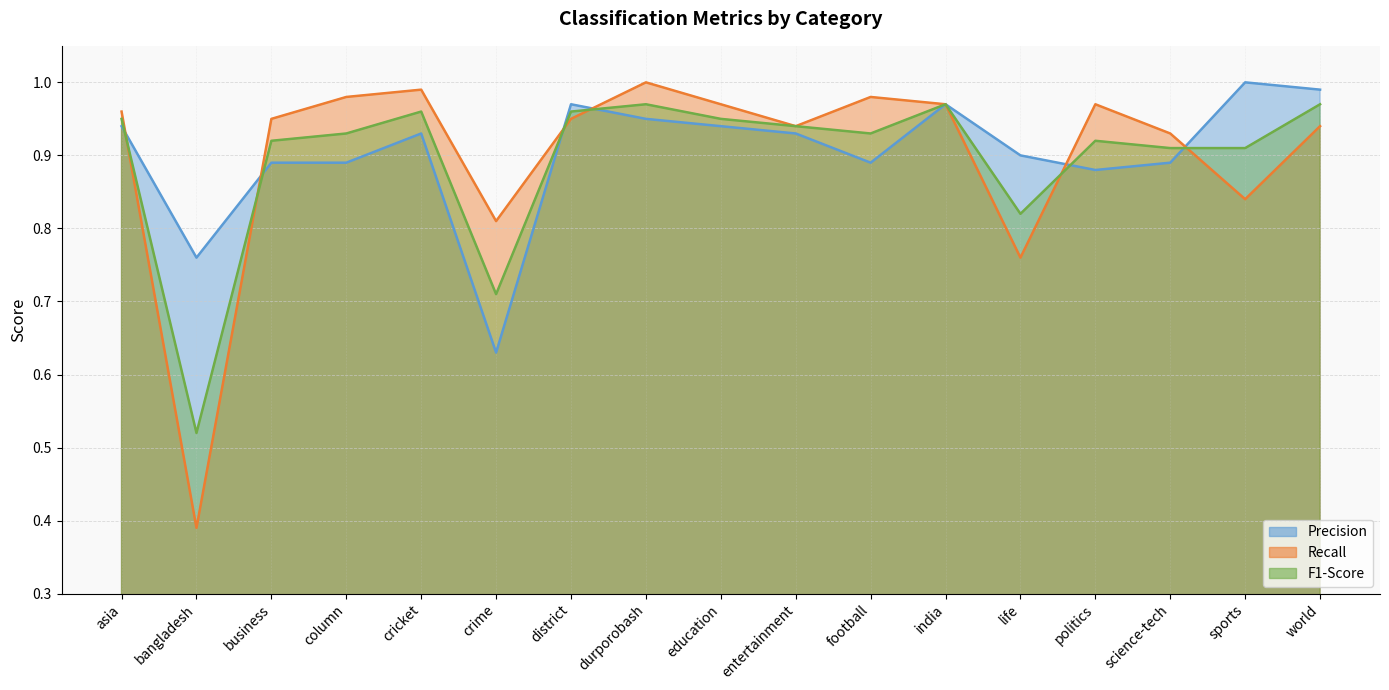

What are all the series names shown in the legend?

Precision, Recall, F1-Score